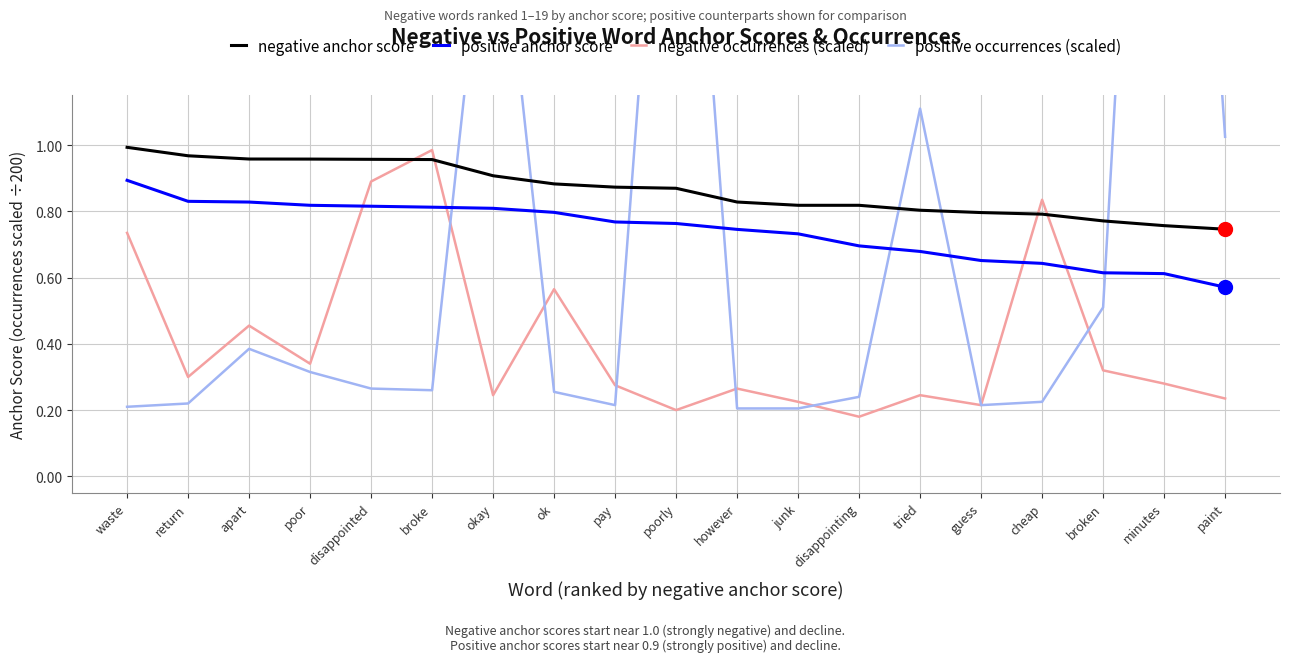

At how many categories does at least one series exceed 3?

1